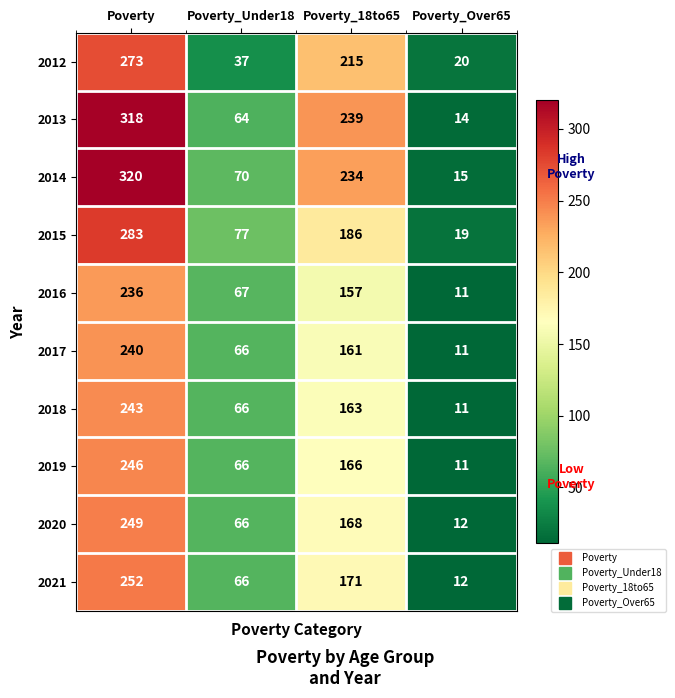

What is the sum of the 2019 values at Poverty and Poverty_Under18?

312